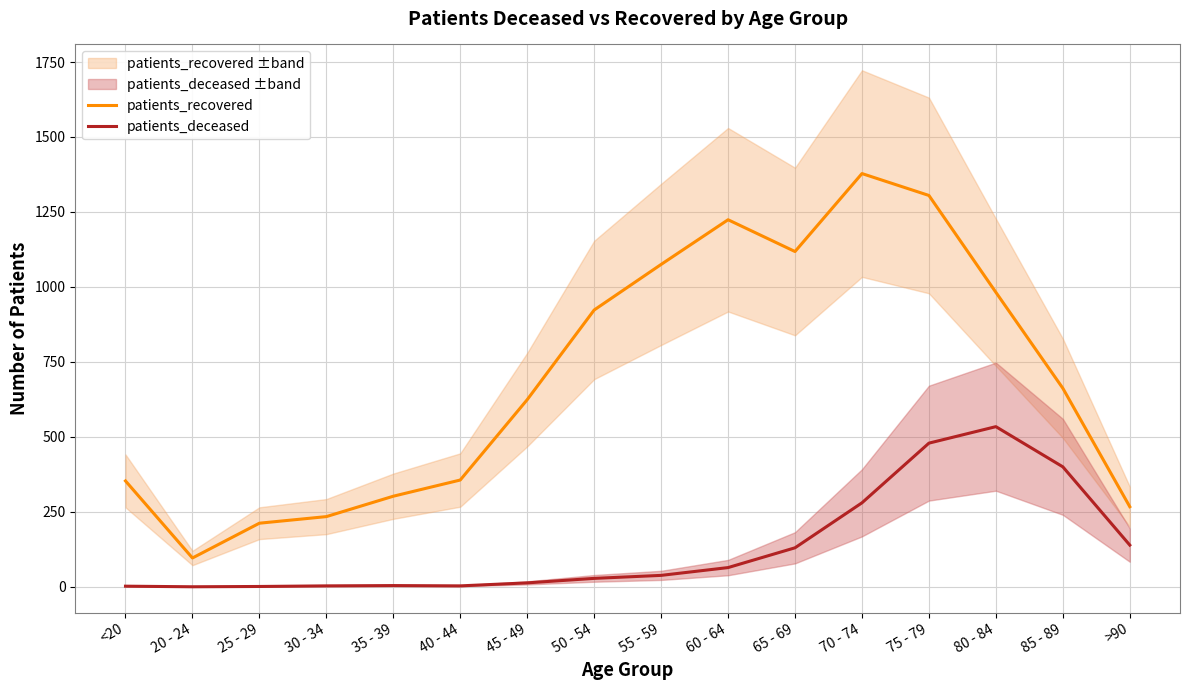

The patients_deceased series shows 4 at 40 - 44. True or false?

False